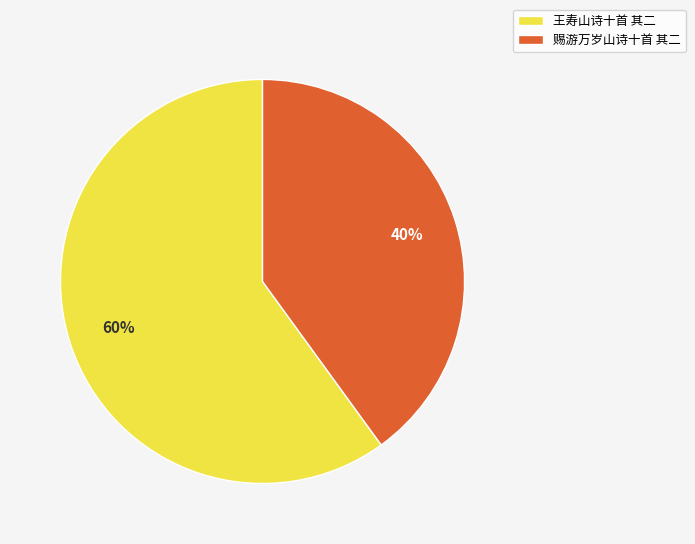

Count the number of slices in the pie.

2